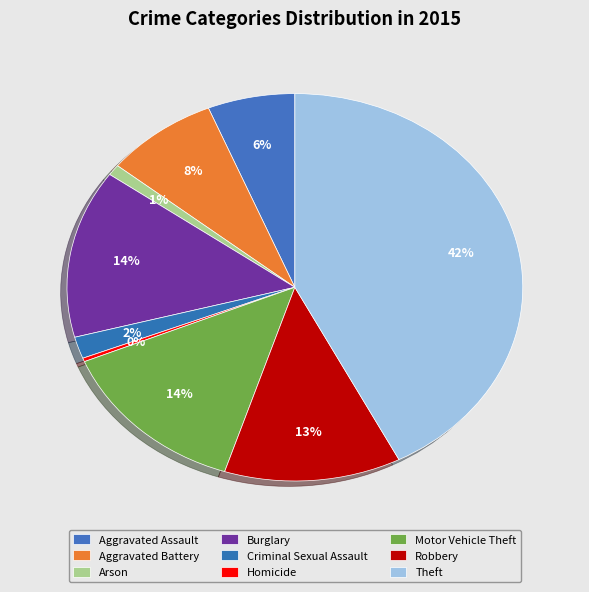

How many slices are in this pie chart?

9